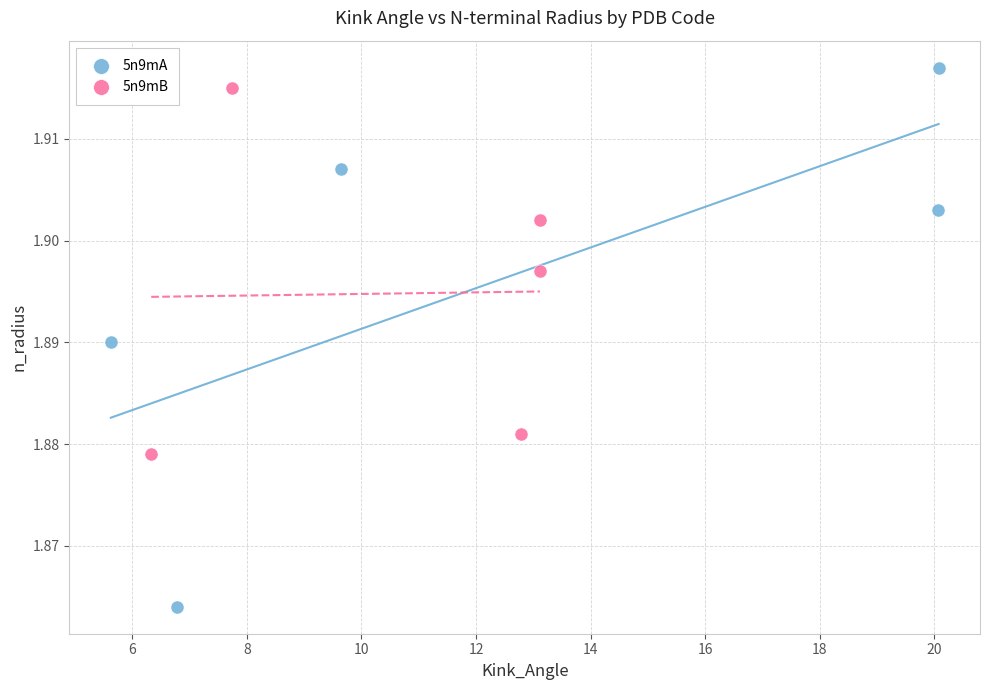

Which series contains the lowest Y value?

5n9mA